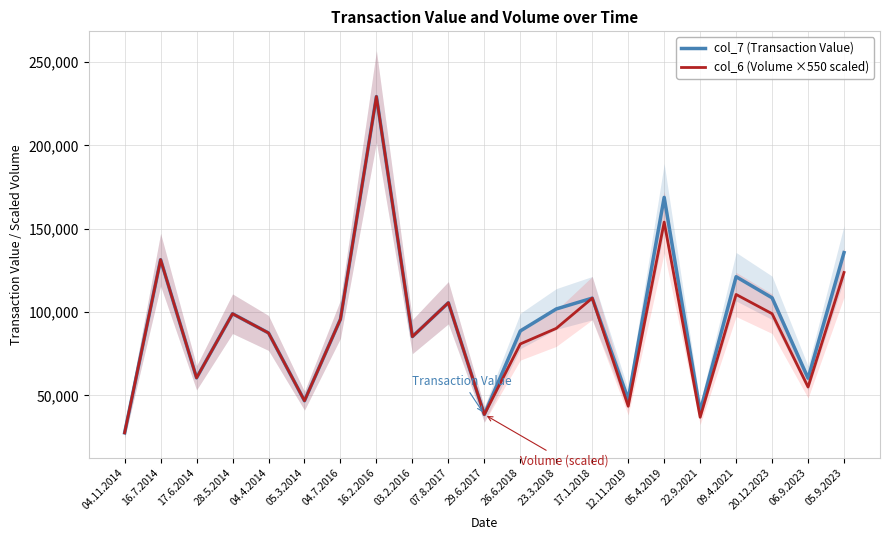

What is the maximum value shown in the chart?

229350